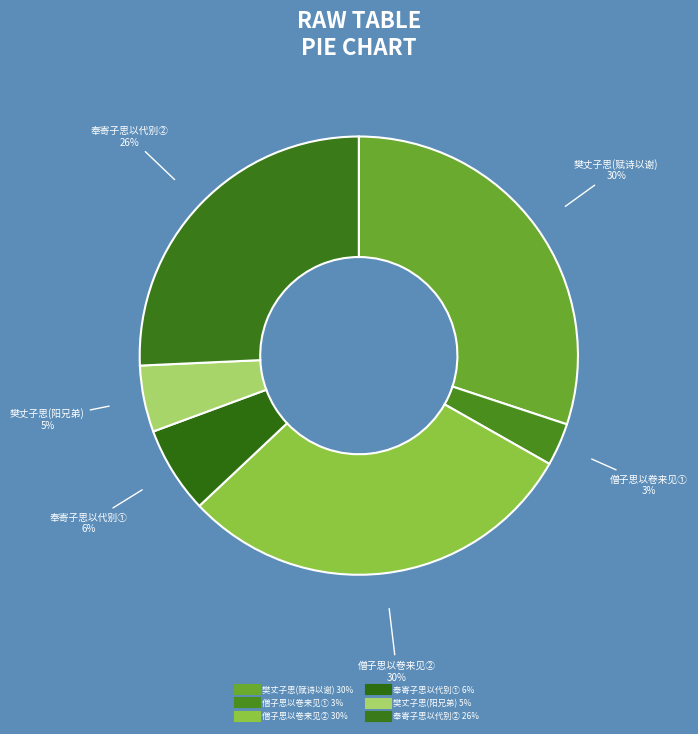

How many slices are in this pie chart?

6